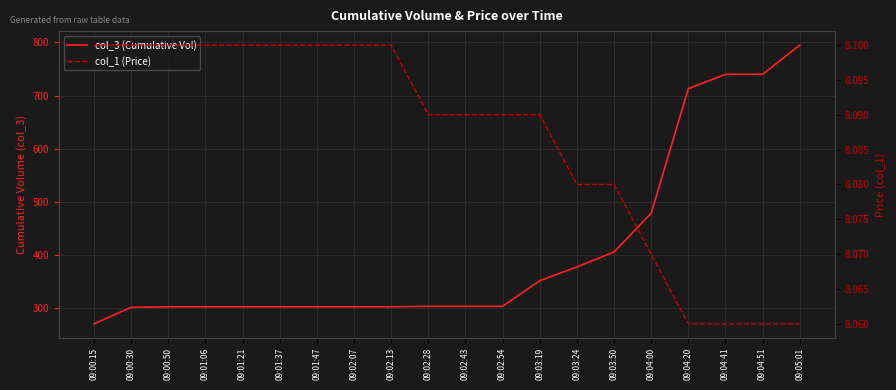

What are all the series names shown in the legend?

col_3 (Cumulative Vol), col_1 (Price)